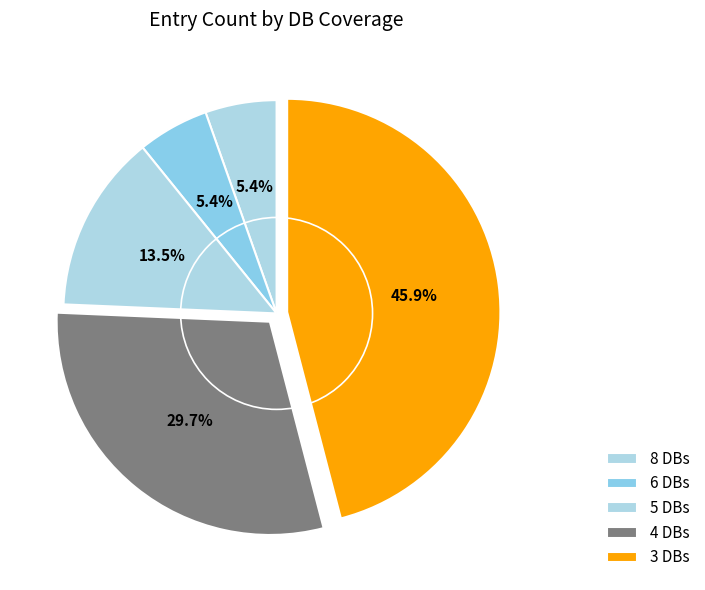

Count the number of slices in the pie.

5